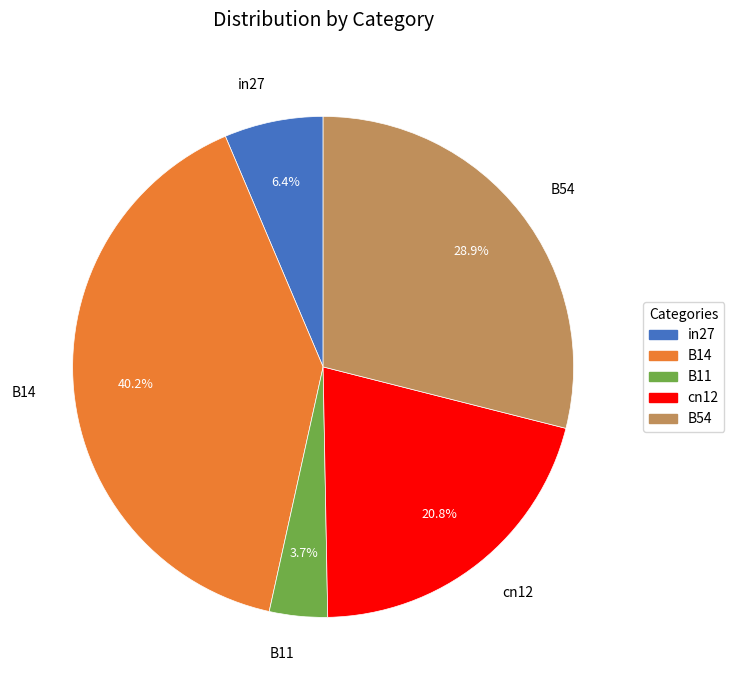

What percentage is NOT represented by B14?

59.8%